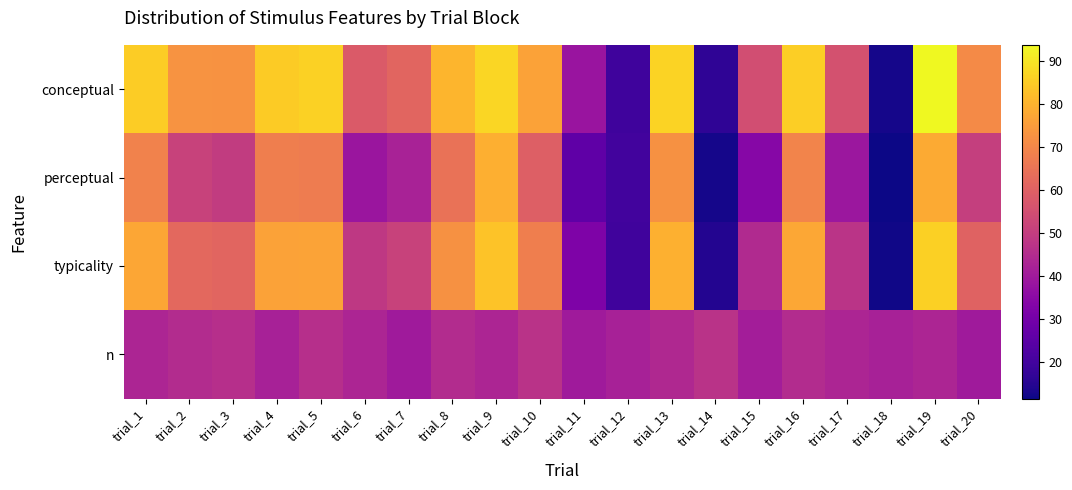

Between trial_4 and trial_5, which is larger?

trial_5